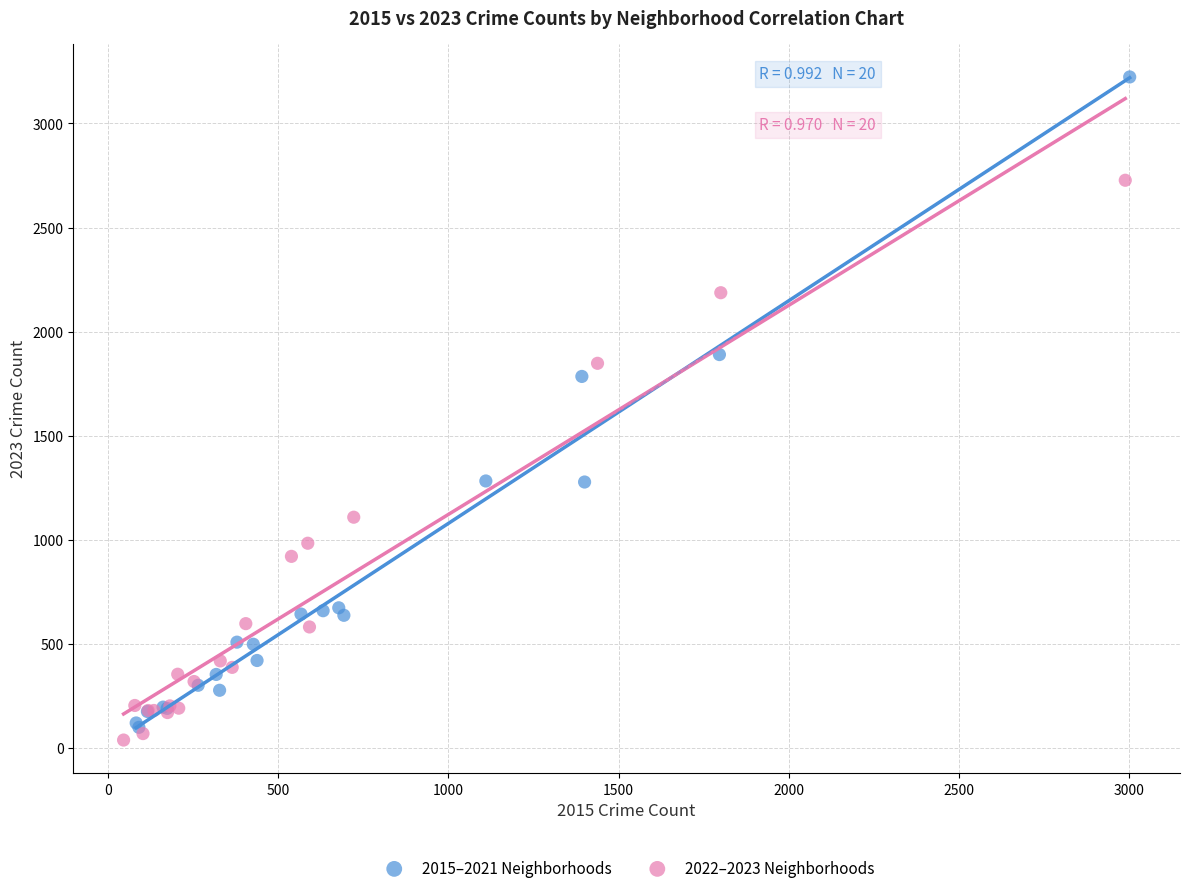

Which series contains the lowest Y value?

2022–2023 Neighborhoods